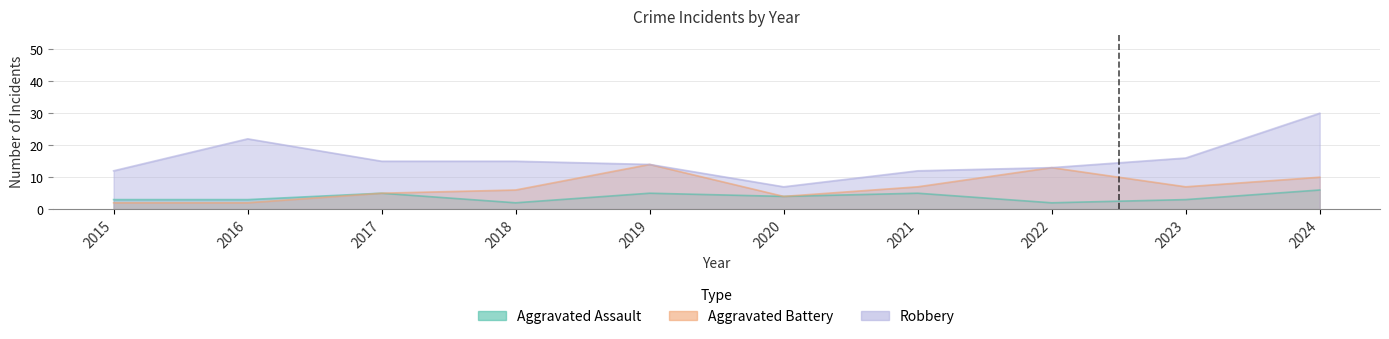

Reading left to right, list all the values displayed in this chart.

Aggravated Assault: 3	3	5	2	5	4	5	2	3	6
Aggravated Battery: 2	2	5	6	14	4	7	13	7	10
Robbery: 12	22	15	15	14	7	12	13	16	30